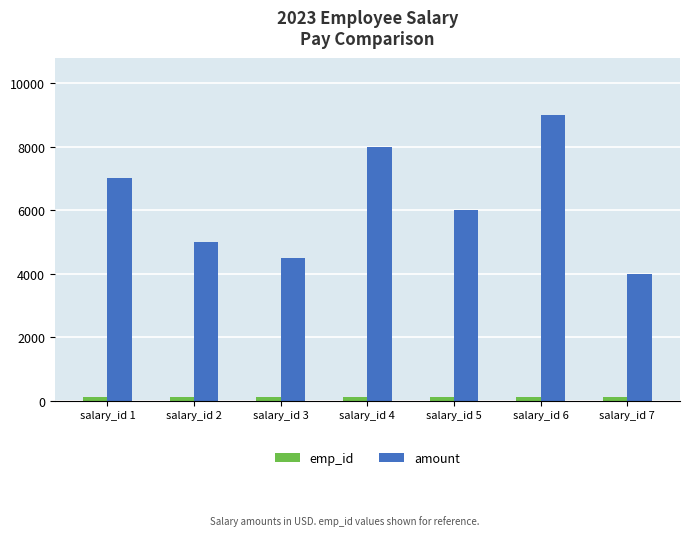

What is the greatest value displayed?

9000